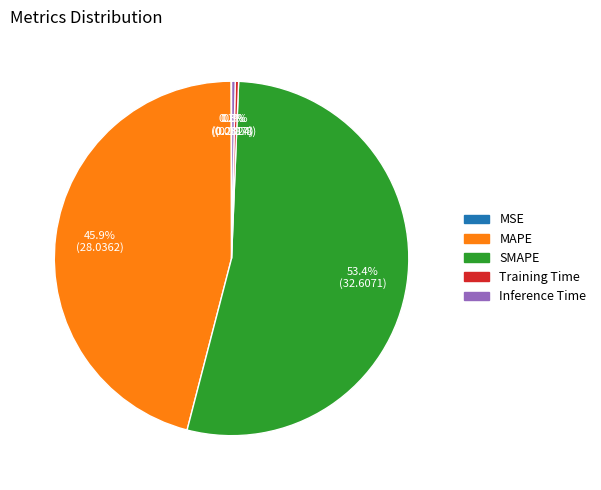

Does SMAPE account for over 50% of the chart?

Yes